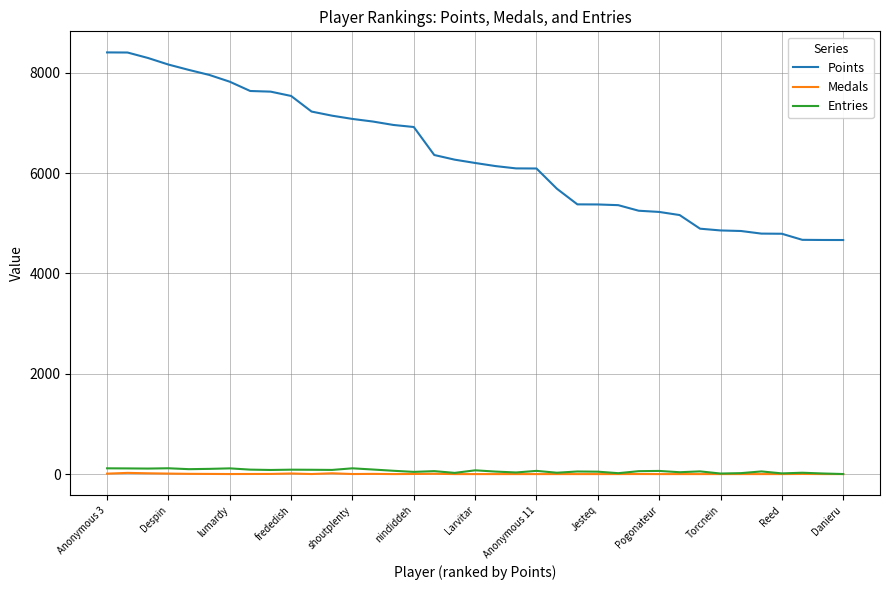

True or false: Points and Medals intersect in this chart.

False